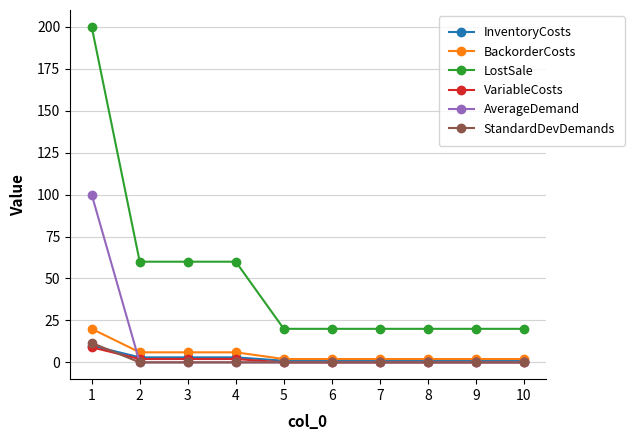

What is the average value of the InventoryCosts series?

2.5